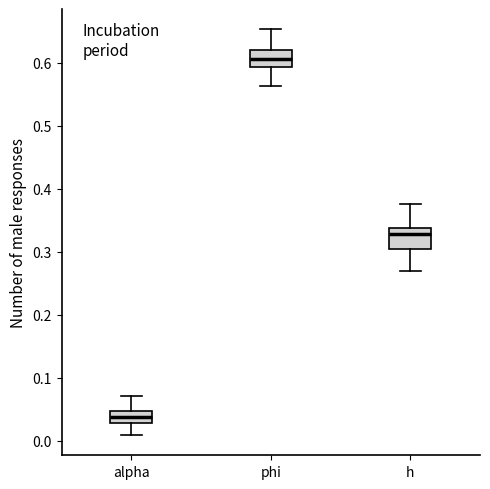

Where is the upper edge of the box for h on the y-axis? The values are not printed on the chart, so give them approximately, as read against the axis.

0.34